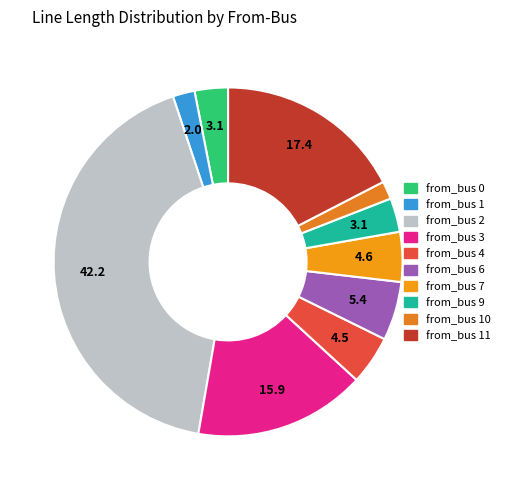

How many segments does this pie chart have?

10